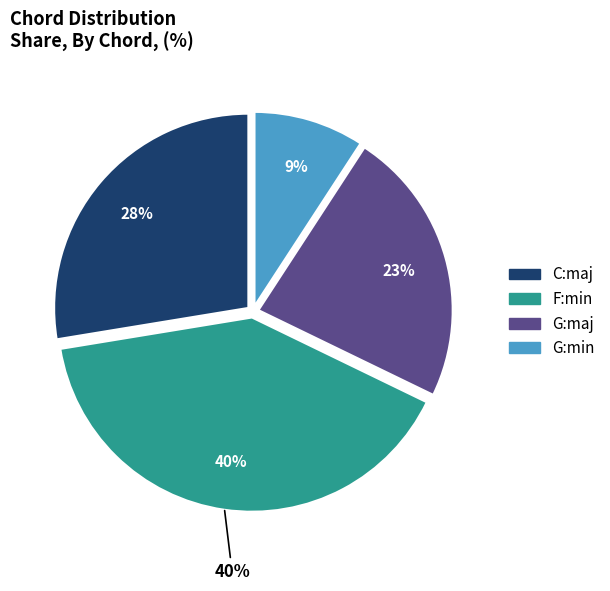

The F:min slice represents 36% of the pie. True or false?

False